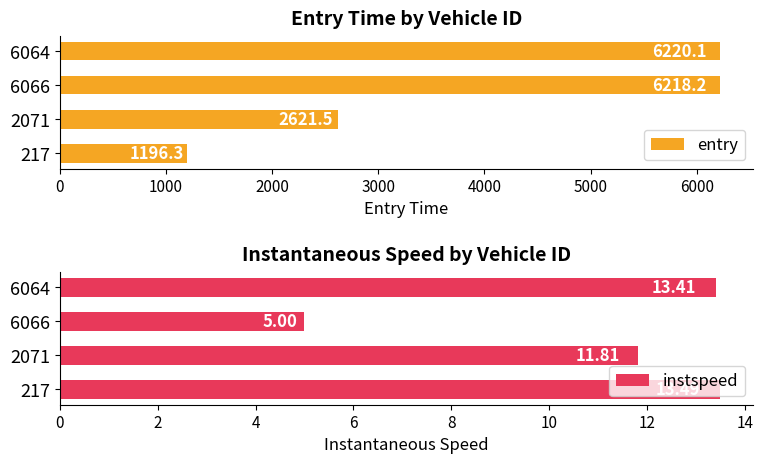

Which series has the widest spread of values?

entry